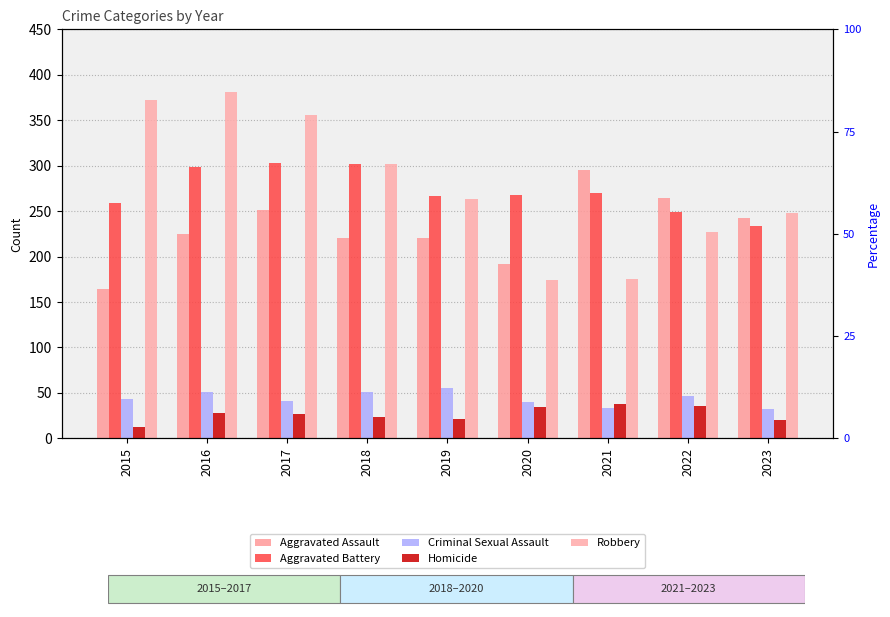

At which label does Aggravated Assault reach its minimum?

2015